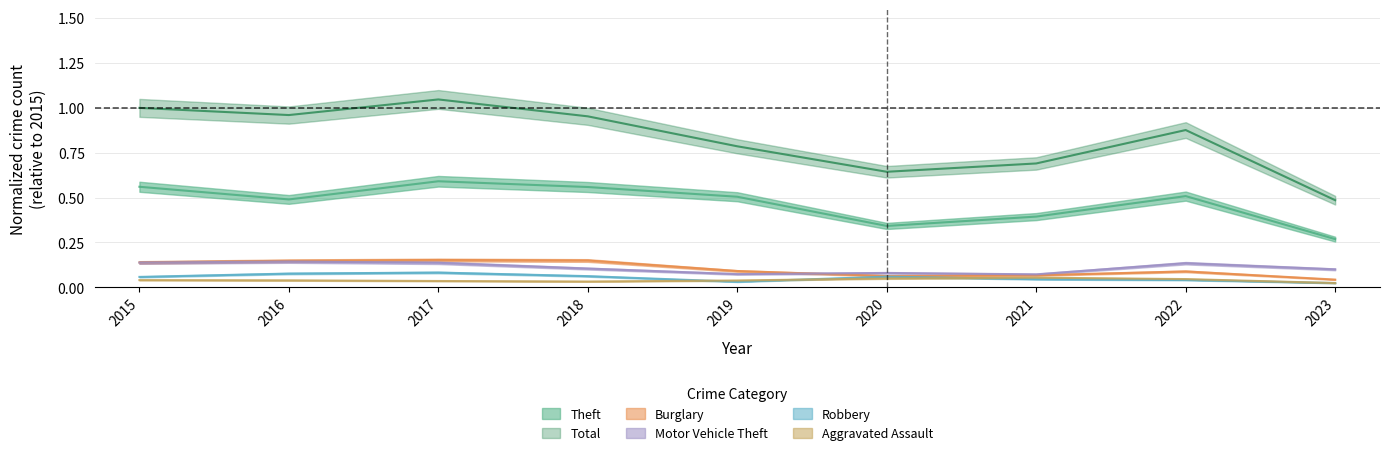

Rank the series by their maximum value, from highest to lowest.

Total, Theft, Burglary, Motor Vehicle Theft, Robbery, Aggravated Assault